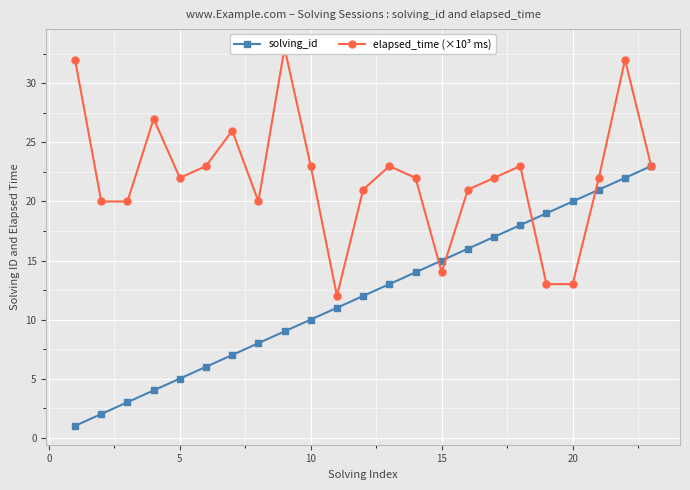

True or false: solving_id has more than 2 points higher than both neighbors.

False